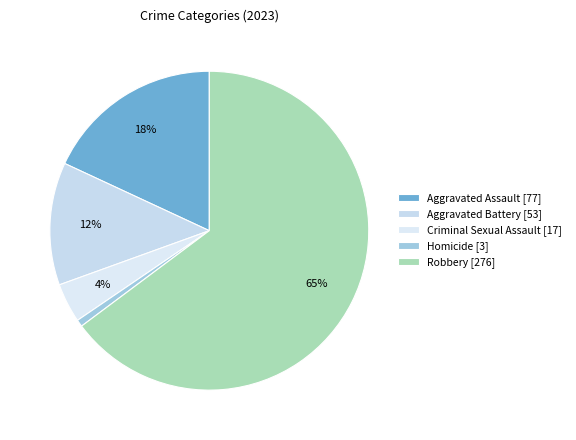

To the nearest percent, what is the combined percentage of Homicide and Robbery?

65%